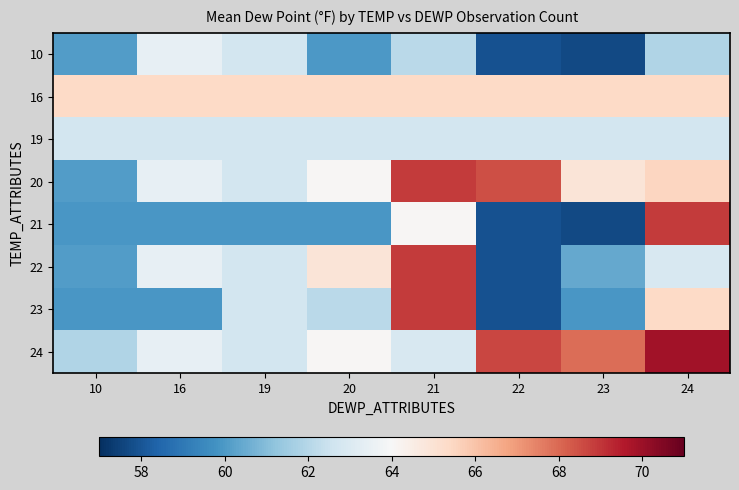

At which category is the sum across all series the highest?

21